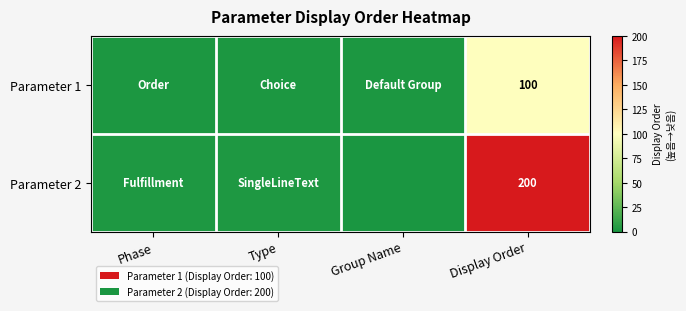

What is the difference between the highest and lowest values at Display Order?

100